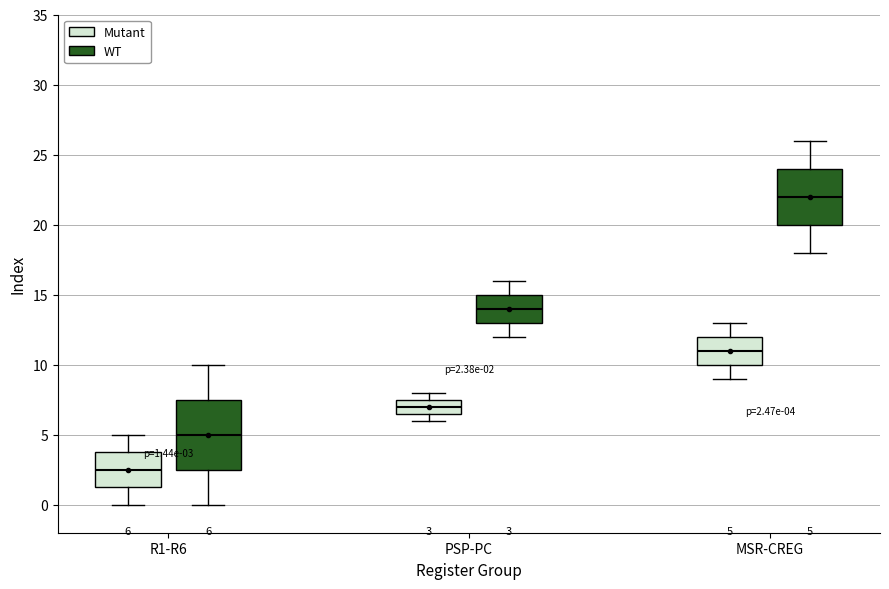

Which box's median line is the lowest?

R1-R6 (Mutant)